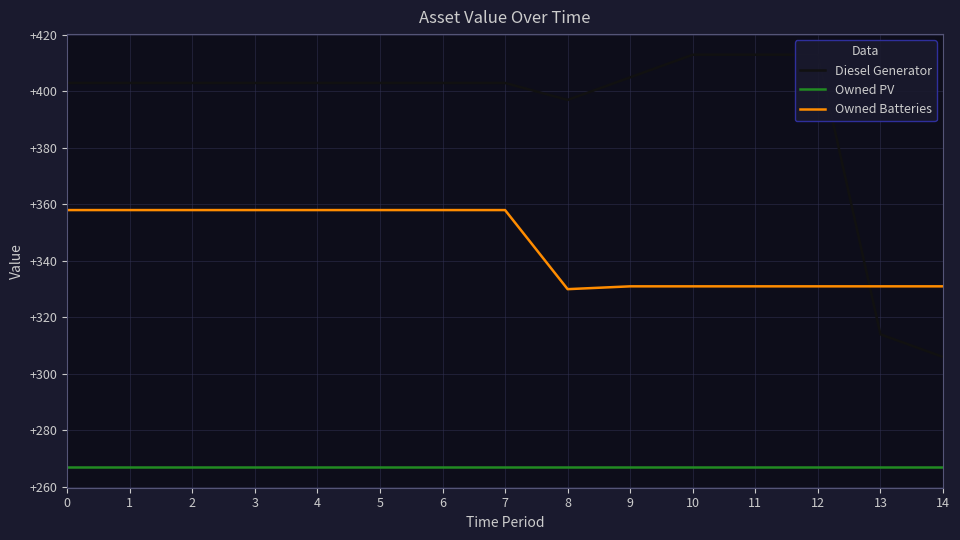

Reading left to right, list all the values displayed in this chart.

Diesel Generator: 0=403	1=403	2=403	3=403	4=403	5=403	6=403	7=403	8=397	9=405	10=413	11=413	12=413	13=314	14=306
Owned PV: 0=267	1=267	2=267	3=267	4=267	5=267	6=267	7=267	8=267	9=267	10=267	11=267	12=267	13=267	14=267
Owned Batteries: 0=358	1=358	2=358	3=358	4=358	5=358	6=358	7=358	8=330	9=331	10=331	11=331	12=331	13=331	14=331